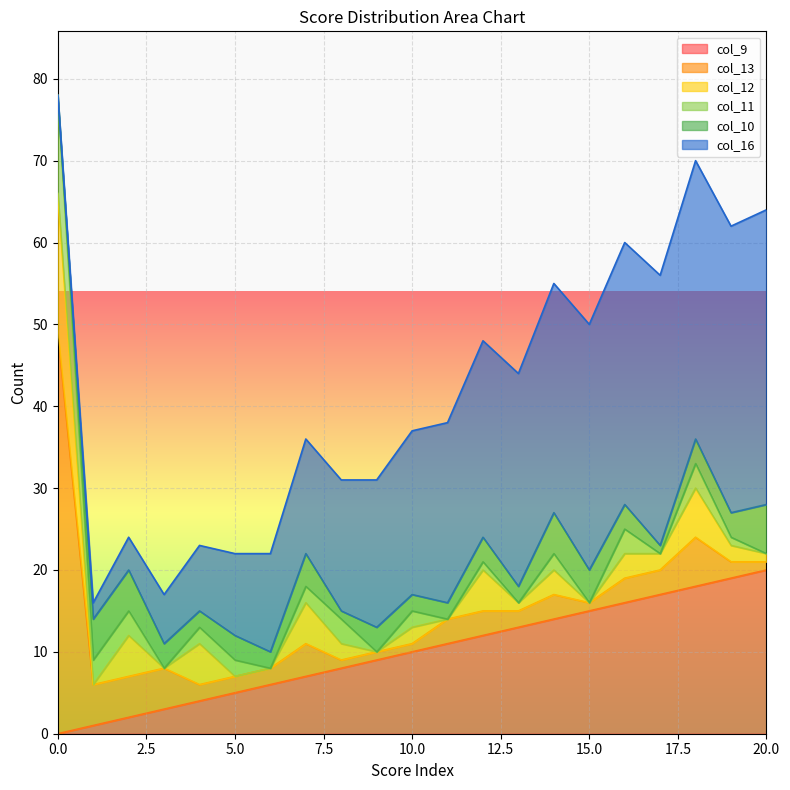

What is the total value across all series at 17?

56